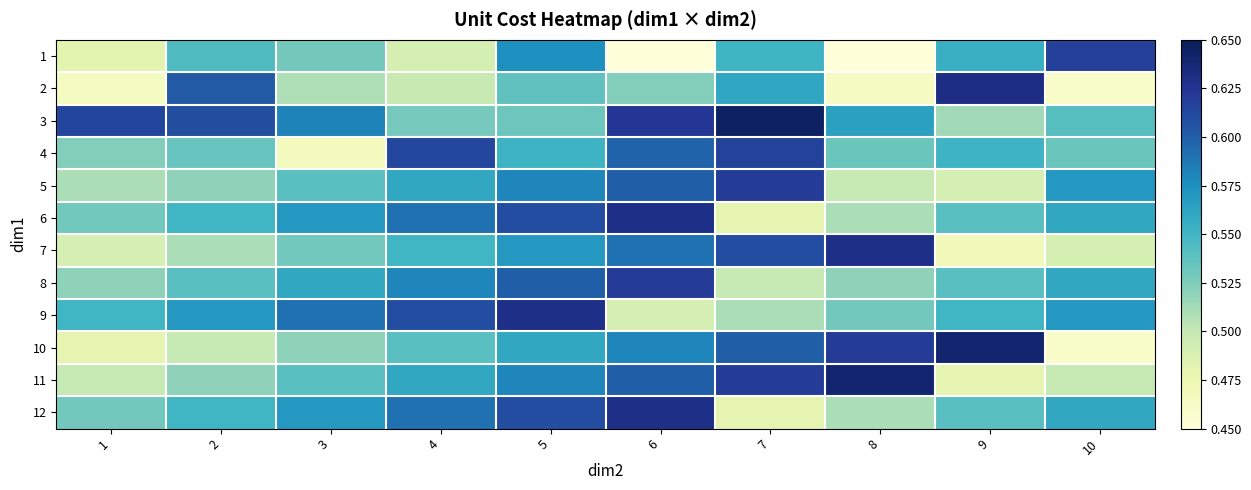

Reading left to right, list all the values displayed in this chart.

1: 1=0.5	2=0.5	3=0.5	4=0.5	5=0.6	6=0.5	7=0.6	8=0.5	9=0.6	10=0.6
2: 1=0.5	2=0.6	3=0.5	4=0.5	5=0.5	6=0.5	7=0.6	8=0.5	9=0.6	10=0.5
3: 1=0.6	2=0.6	3=0.6	4=0.5	5=0.5	6=0.6	7=0.6	8=0.6	9=0.5	10=0.5
4: 1=0.5	2=0.5	3=0.5	4=0.6	5=0.6	6=0.6	7=0.6	8=0.5	9=0.6	10=0.5
5: 1=0.5	2=0.5	3=0.5	4=0.6	5=0.6	6=0.6	7=0.6	8=0.5	9=0.5	10=0.6
6: 1=0.5	2=0.6	3=0.6	4=0.6	5=0.6	6=0.6	7=0.5	8=0.5	9=0.5	10=0.6
7: 1=0.5	2=0.5	3=0.5	4=0.6	5=0.6	6=0.6	7=0.6	8=0.6	9=0.5	10=0.5
8: 1=0.5	2=0.5	3=0.6	4=0.6	5=0.6	6=0.6	7=0.5	8=0.5	9=0.5	10=0.6
9: 1=0.6	2=0.6	3=0.6	4=0.6	5=0.6	6=0.5	7=0.5	8=0.5	9=0.6	10=0.6
10: 1=0.5	2=0.5	3=0.5	4=0.5	5=0.6	6=0.6	7=0.6	8=0.6	9=0.6	10=0.5
11: 1=0.5	2=0.5	3=0.5	4=0.6	5=0.6	6=0.6	7=0.6	8=0.6	9=0.5	10=0.5
12: 1=0.5	2=0.6	3=0.6	4=0.6	5=0.6	6=0.6	7=0.5	8=0.5	9=0.5	10=0.6